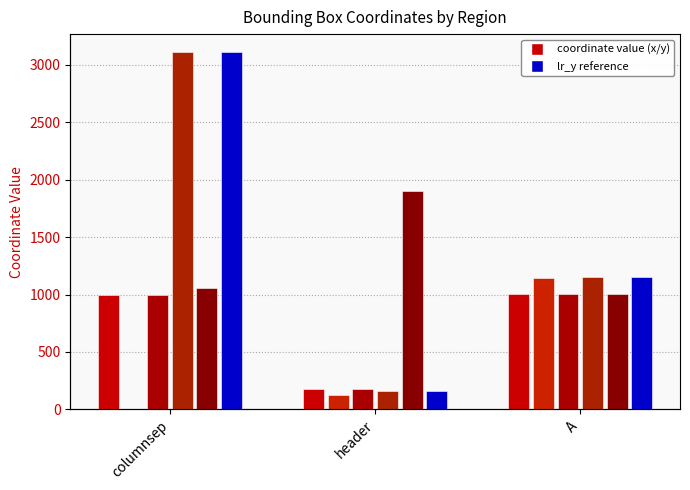

What is the value of the lr_x bar at the 1st from the left?

1061